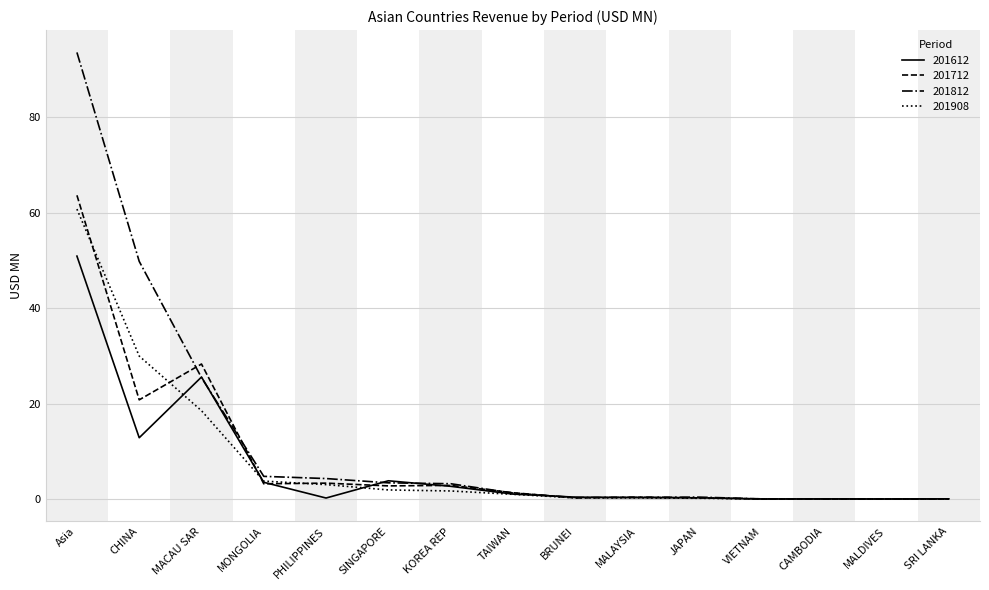

What is the average value of the 201812 series?

12.5